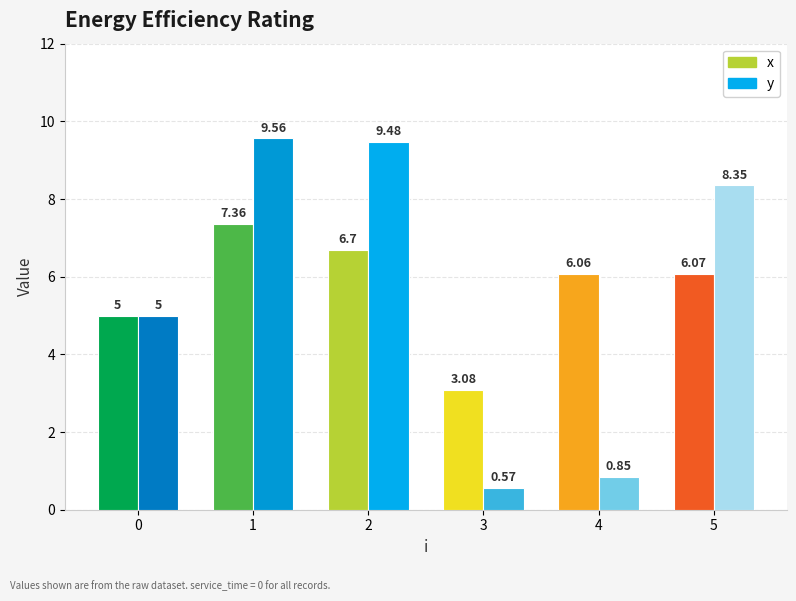

What is the total value across all series at 1?

16.9